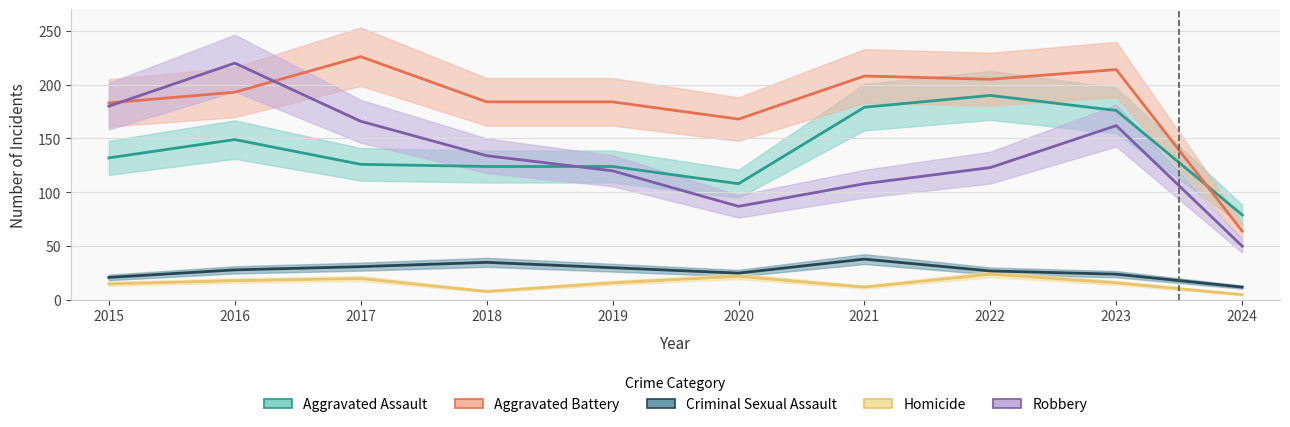

Reading left to right, transcribe all the data shown in this chart.

Aggravated Assault: 132	149	126	124	124	108	179	190	176	79
Aggravated Battery: 183	193	226	184	184	168	208	205	214	64
Criminal Sexual Assault: 21	28	31	35	30	25	38	27	24	12
Homicide: 15	18	20	8	16	22	12	24	16	5
Robbery: 180	220	166	134	120	87	108	123	162	50